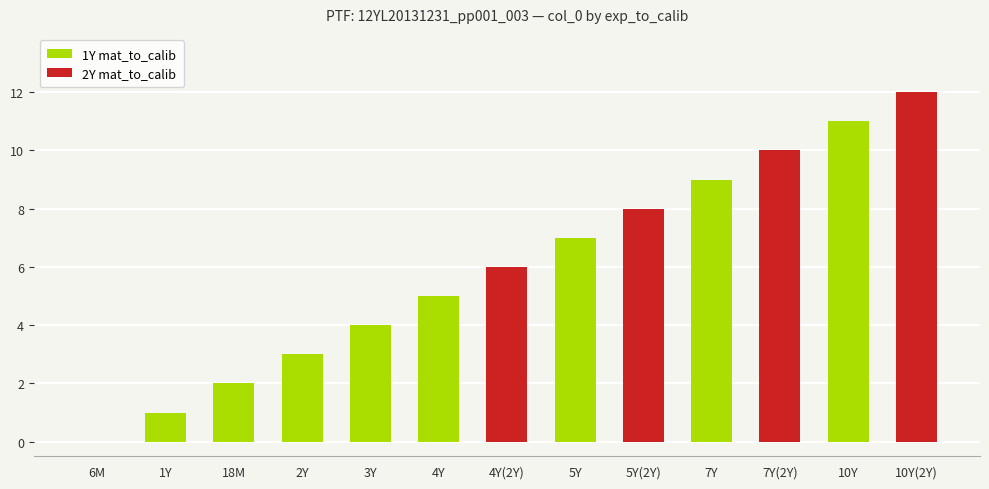

At which category does the chart reach its minimum across all series?

6M